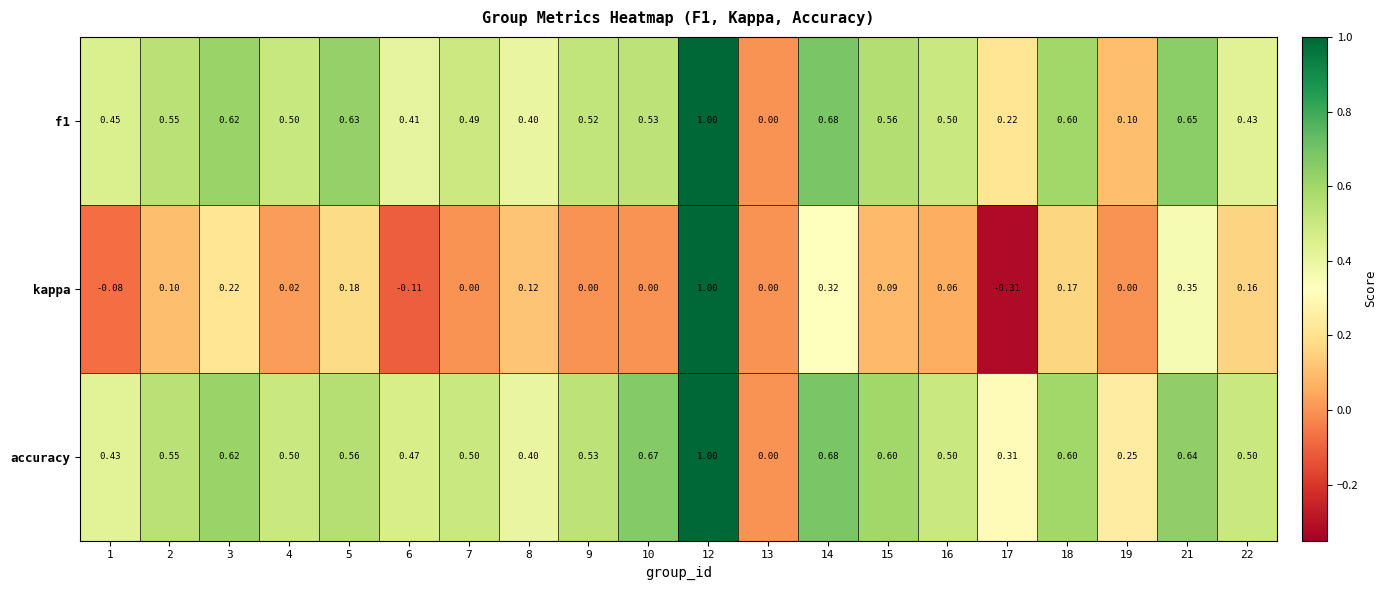

Which series has the largest total across all categories?

accuracy